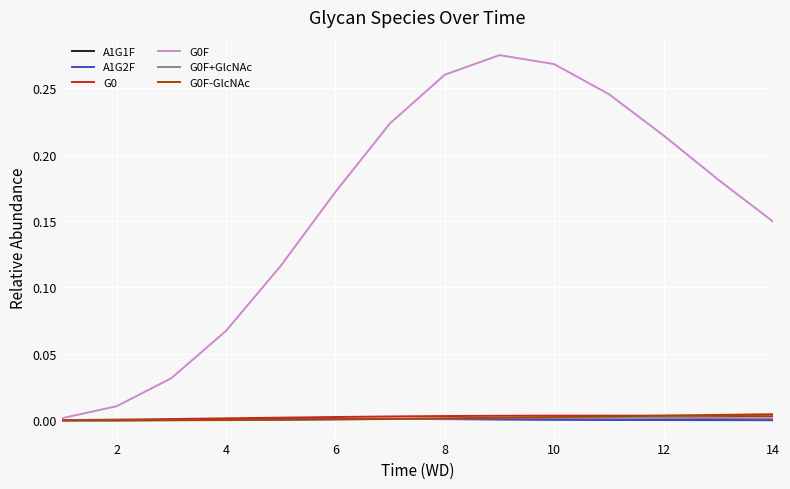

How many lines are shown in the chart?

6